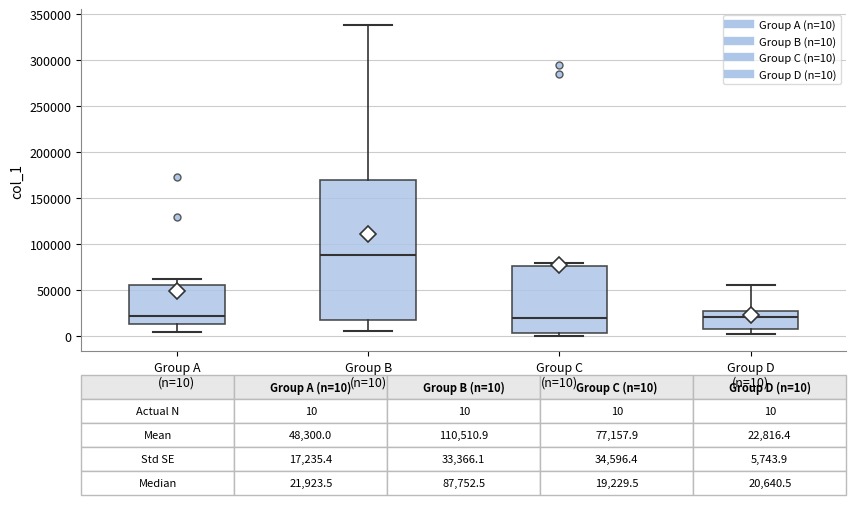

Comparing the boxes themselves (not the whiskers), which one is the tallest?

Group B (n=10)